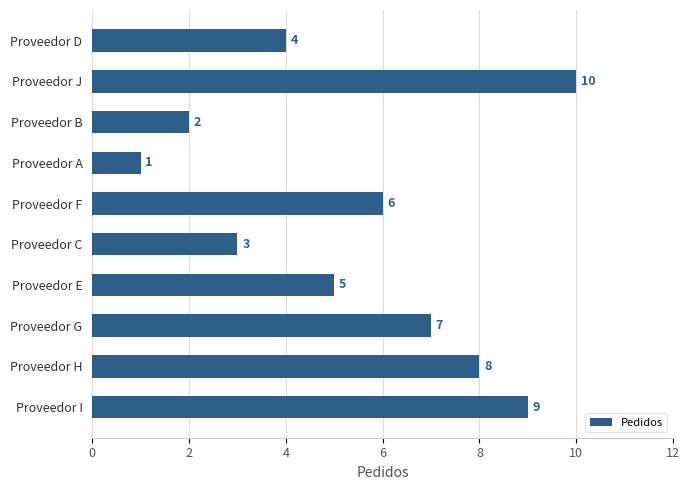

The value at Proveedor D is 7. True or false?

False